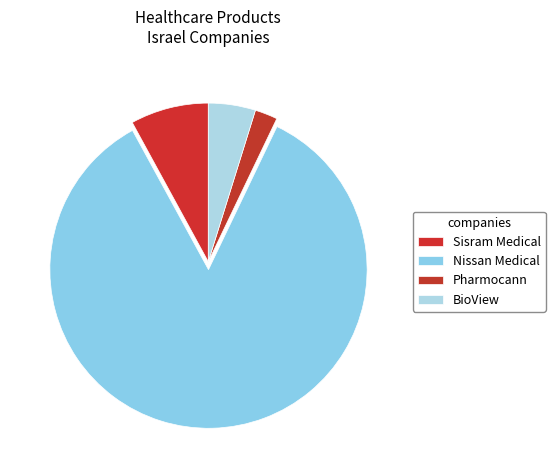

To the nearest percent, what is the difference between the largest and smallest slice percentages?

83%